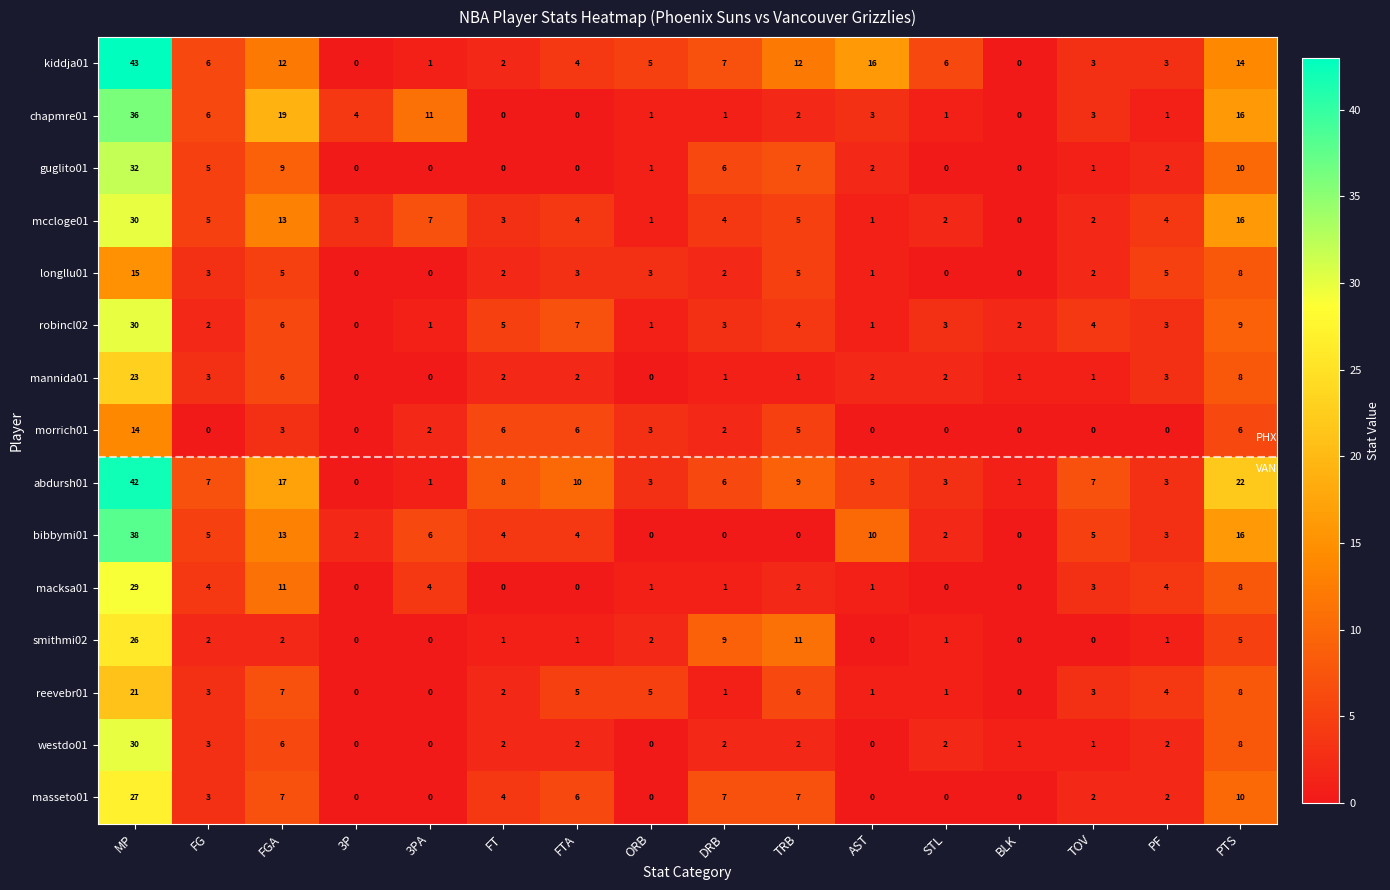

The mccloge01 series shows 3 at FG. True or false?

False